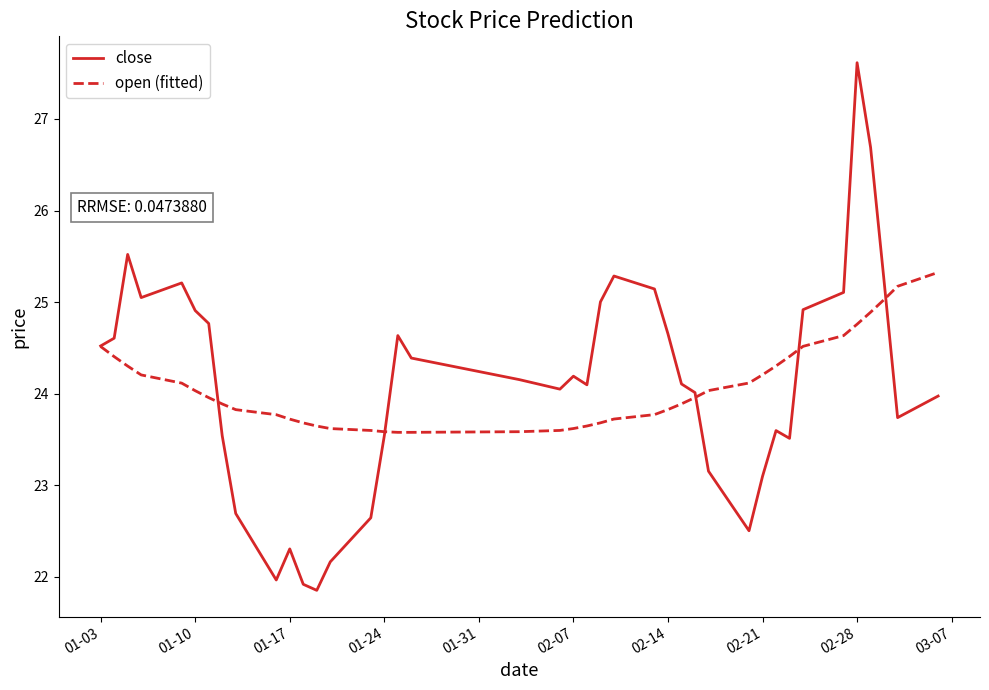

Which series has the largest range (max minus min)?

close